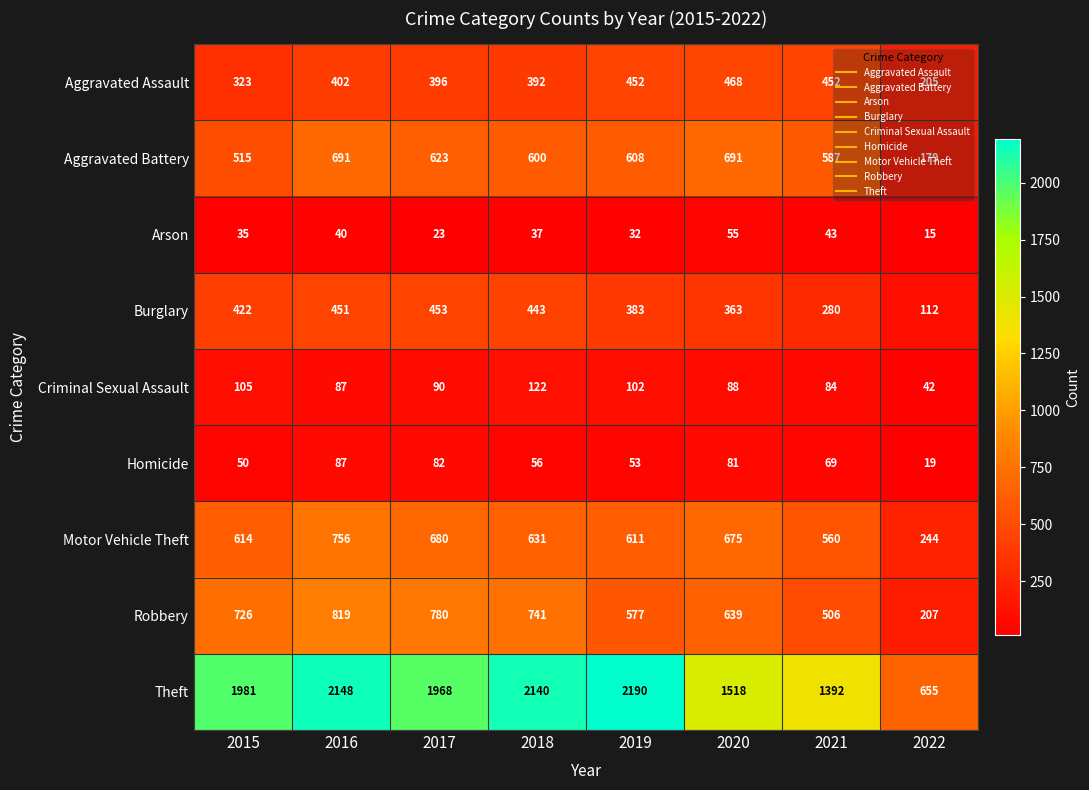

What is the difference between the highest and lowest values at 2017?

1945